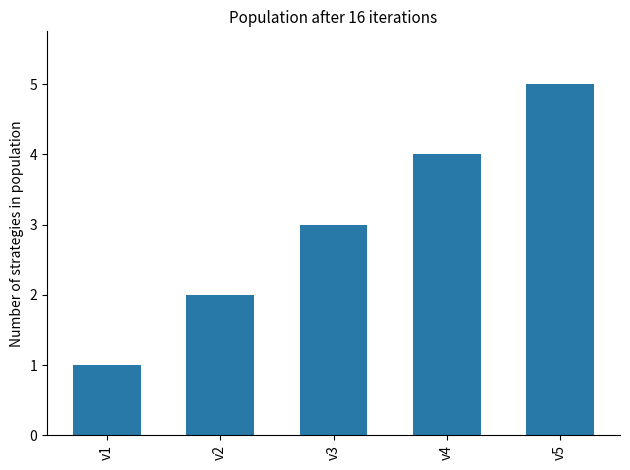

How many bars are there in total?

5